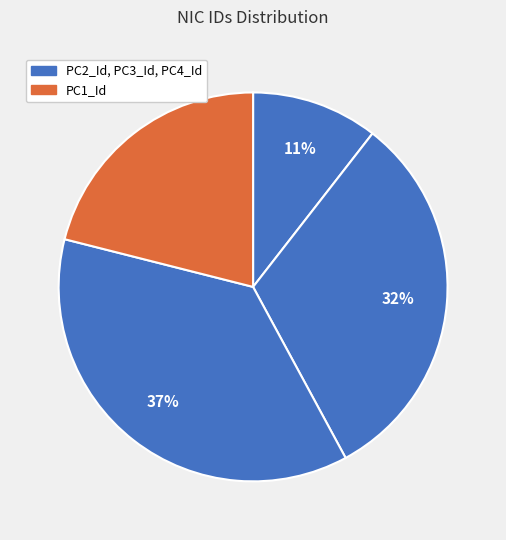

How many segments does this pie chart have?

4